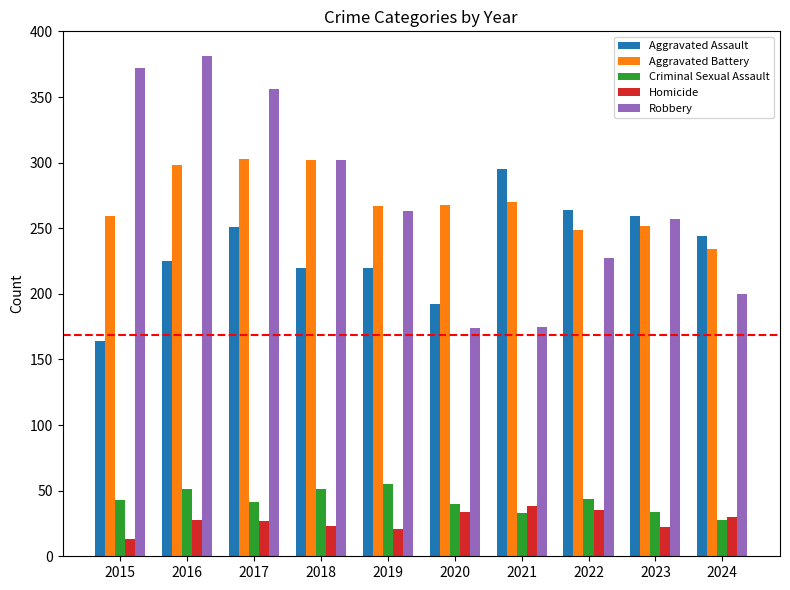

At which label does Aggravated Battery first exceed 268?

2016